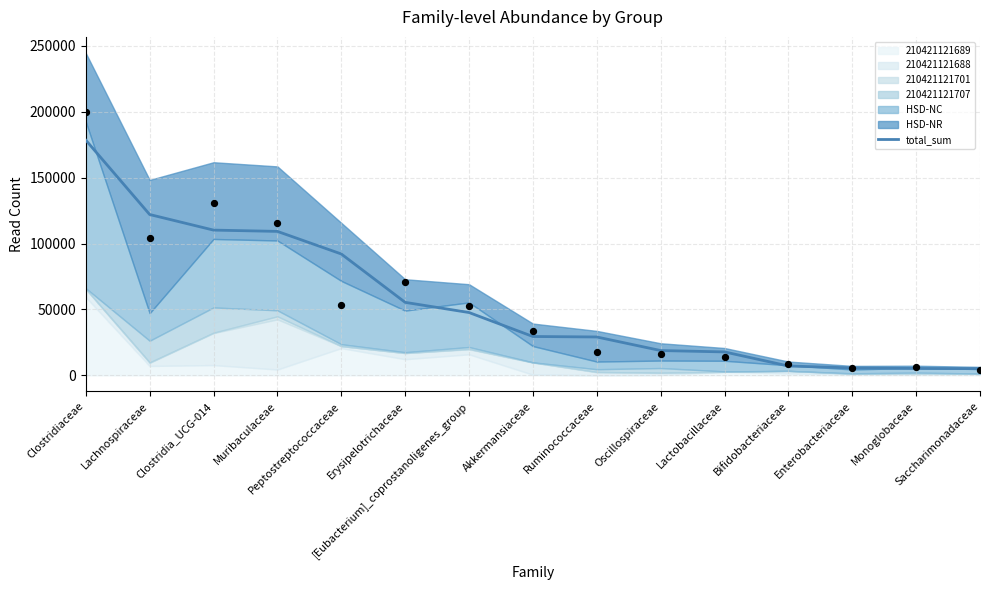

What is the change in value from Lachnospiraceae to Erysipelotrichaceae?

-66646